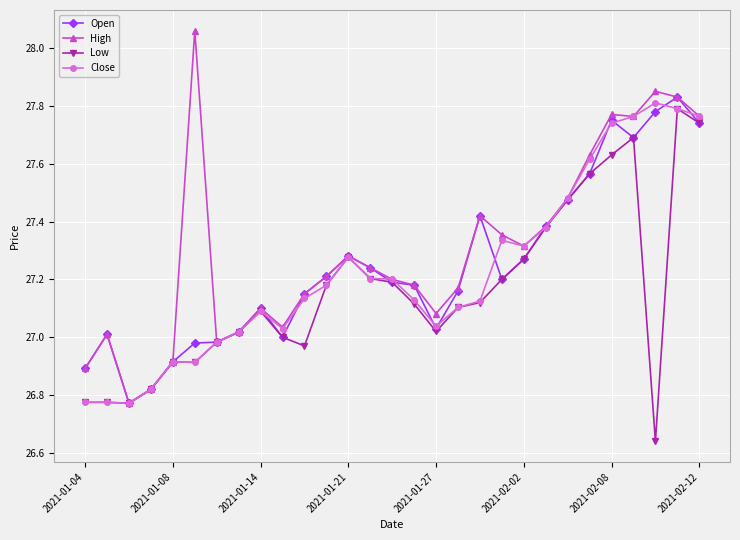

At how many categories does at least one series exceed 26?

29